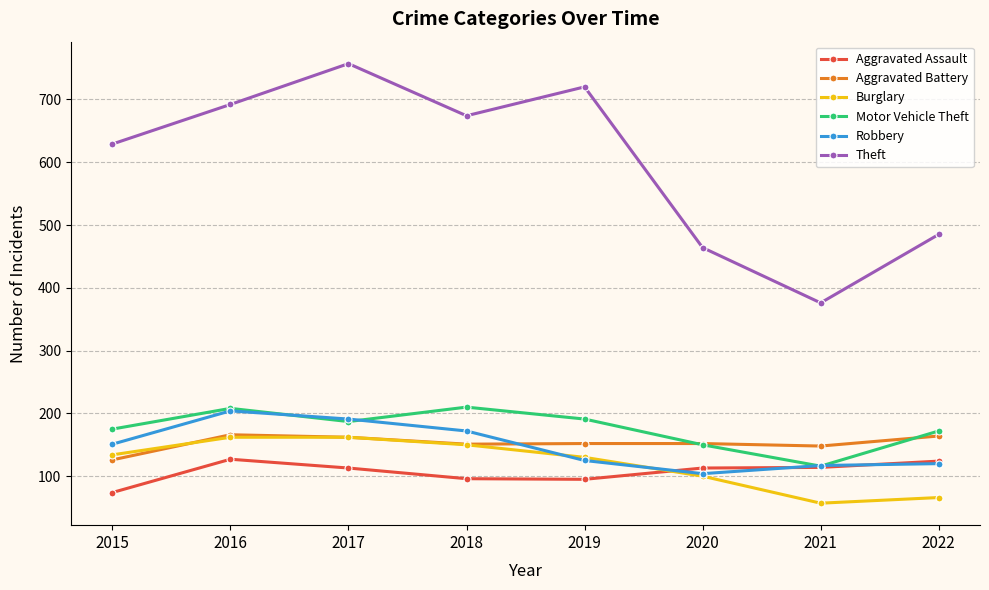

Where is Theft nearest to the value 566?

2015